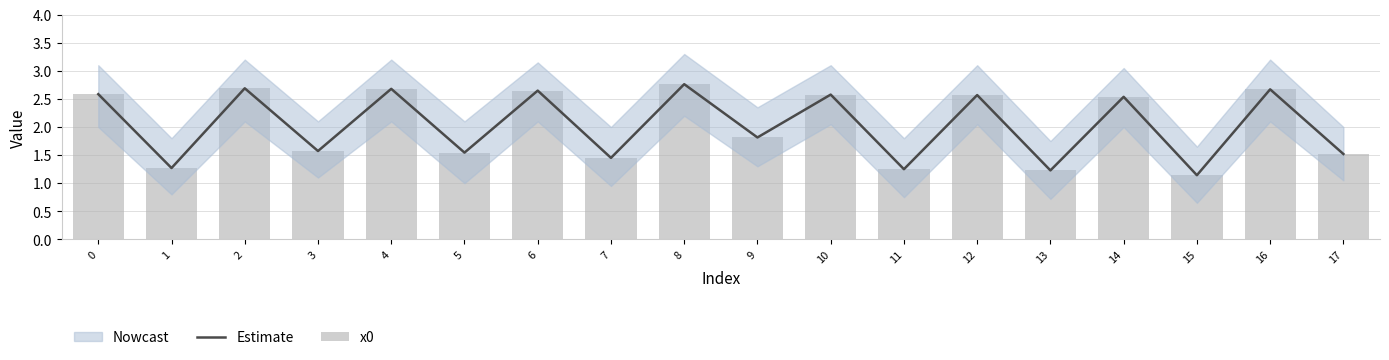

The value of Estimate at 3 is 2.8. True or false?

False